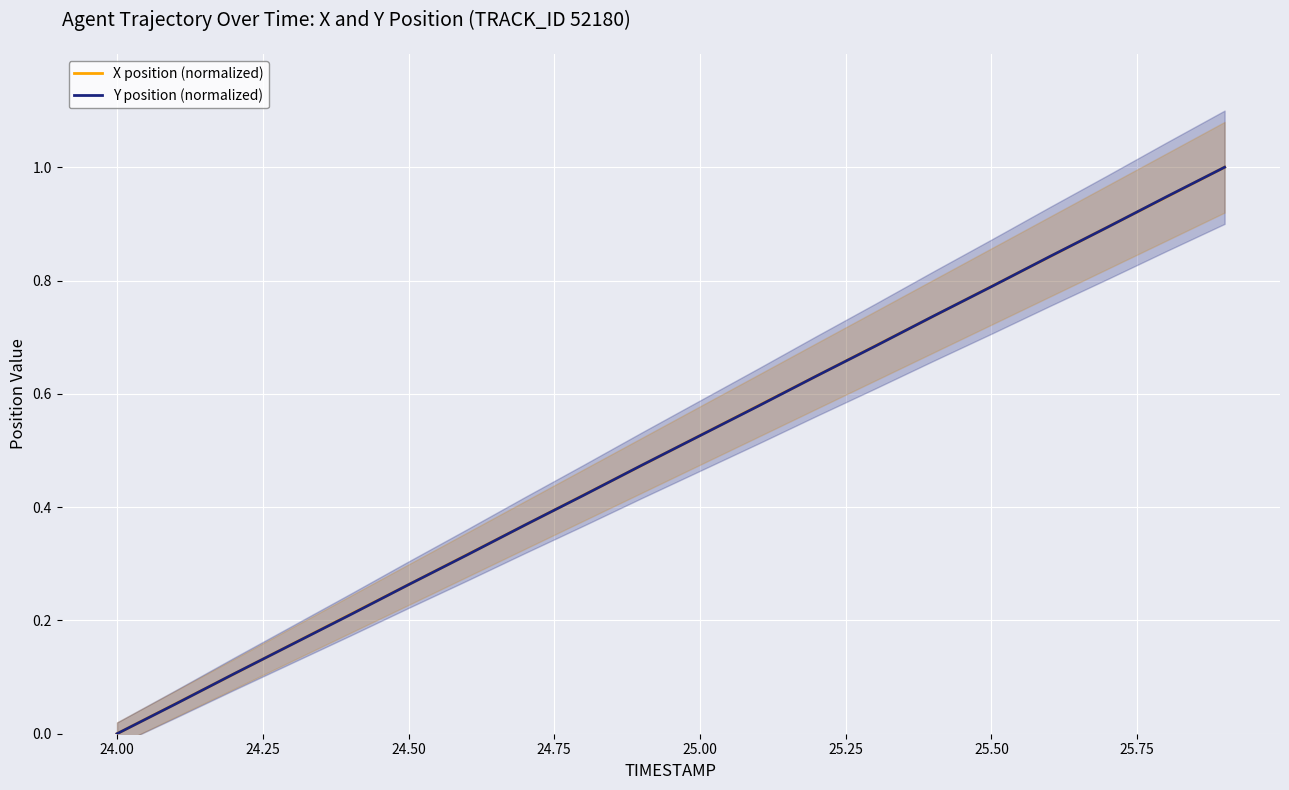

Which series ends up on top after the final intersection of Y position (normalized) and X position (normalized)?

Y position (normalized)